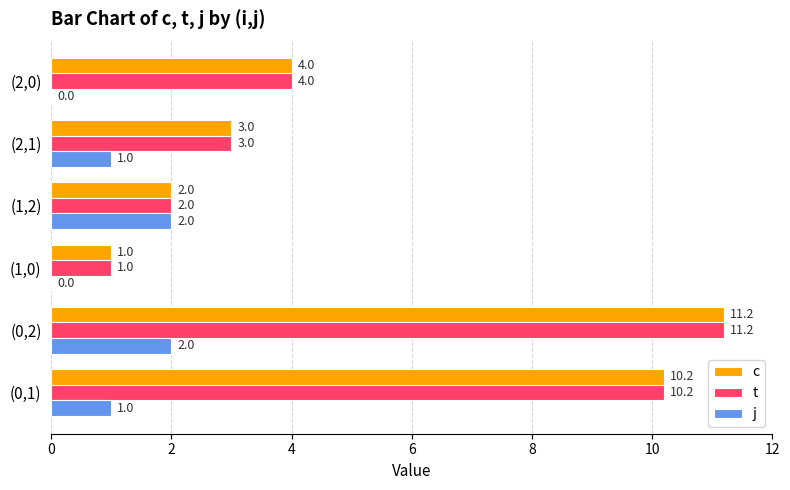

The t series shows 4.0 at (2,0). True or false?

True